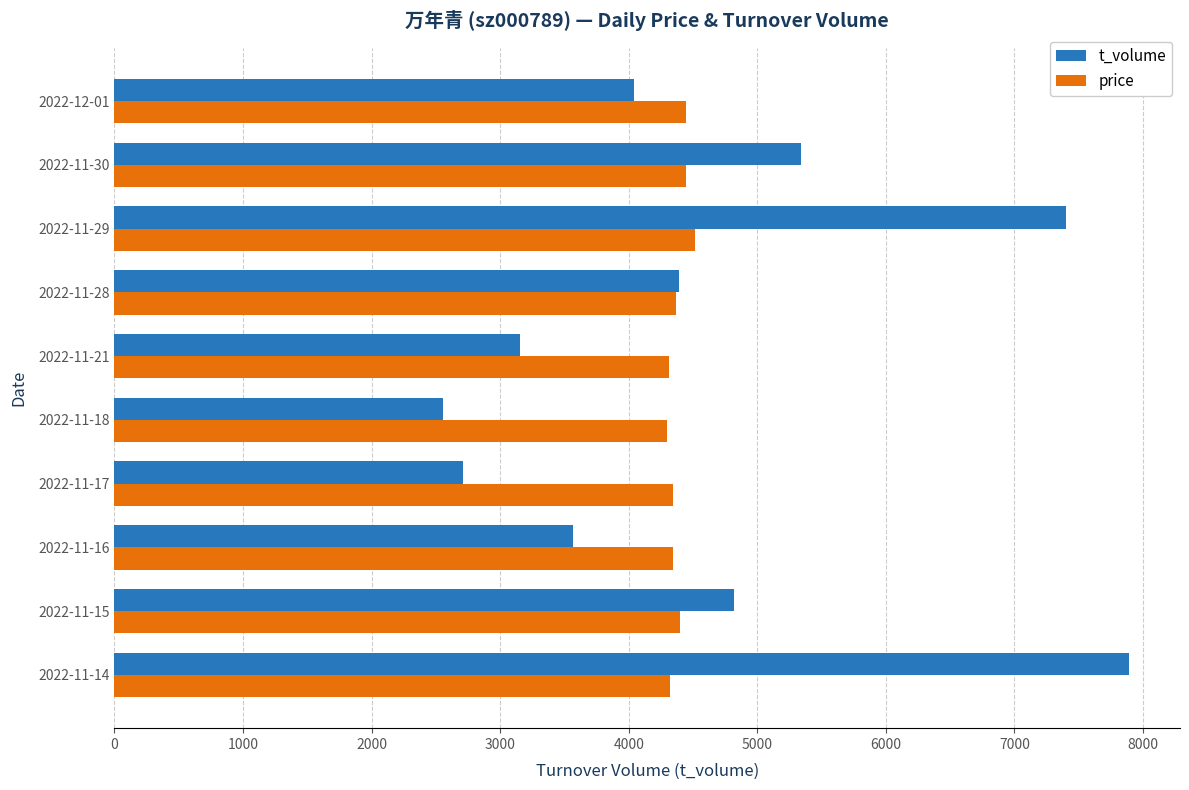

Rank the series at 2022-11-30 from lowest to highest value.

price, t_volume